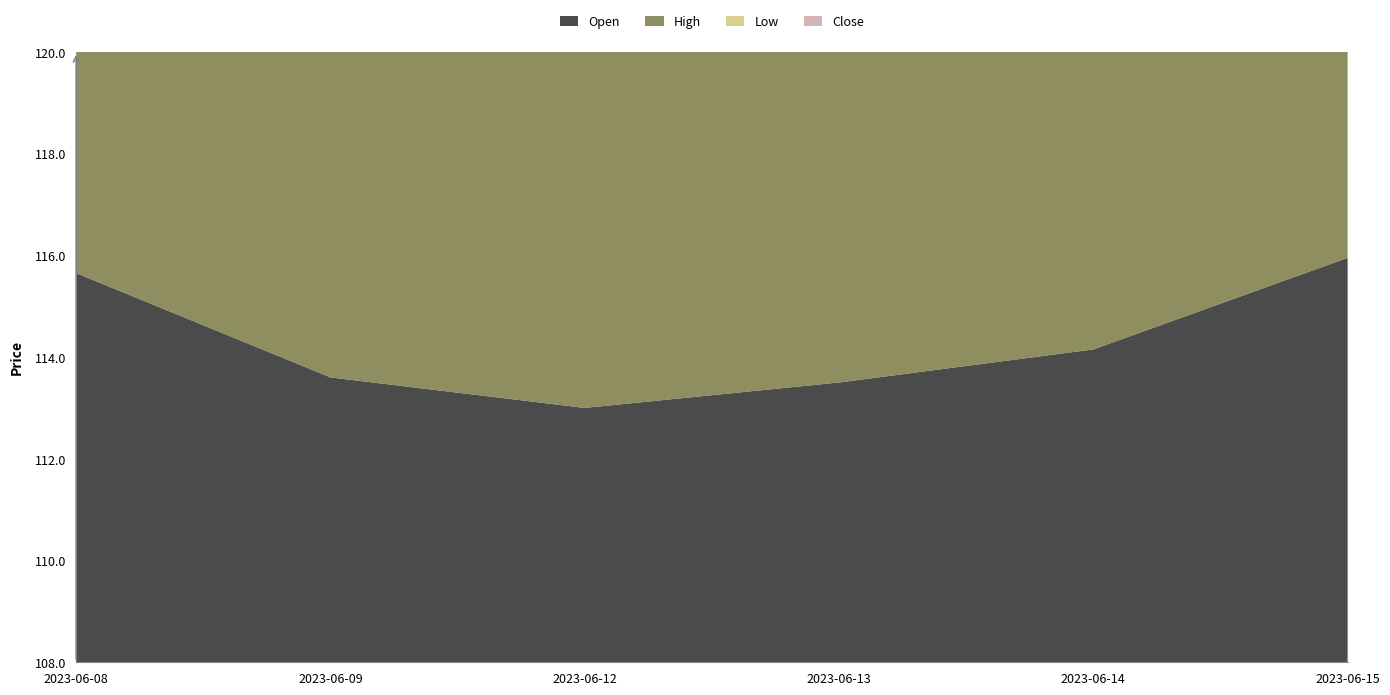

Which series changed the most between 2023-06-12 and 2023-06-14?

High